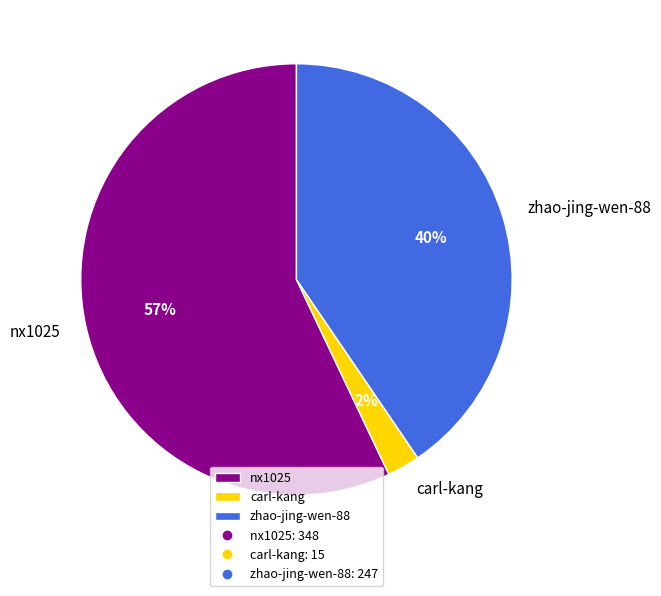

Count the number of slices in the pie.

3